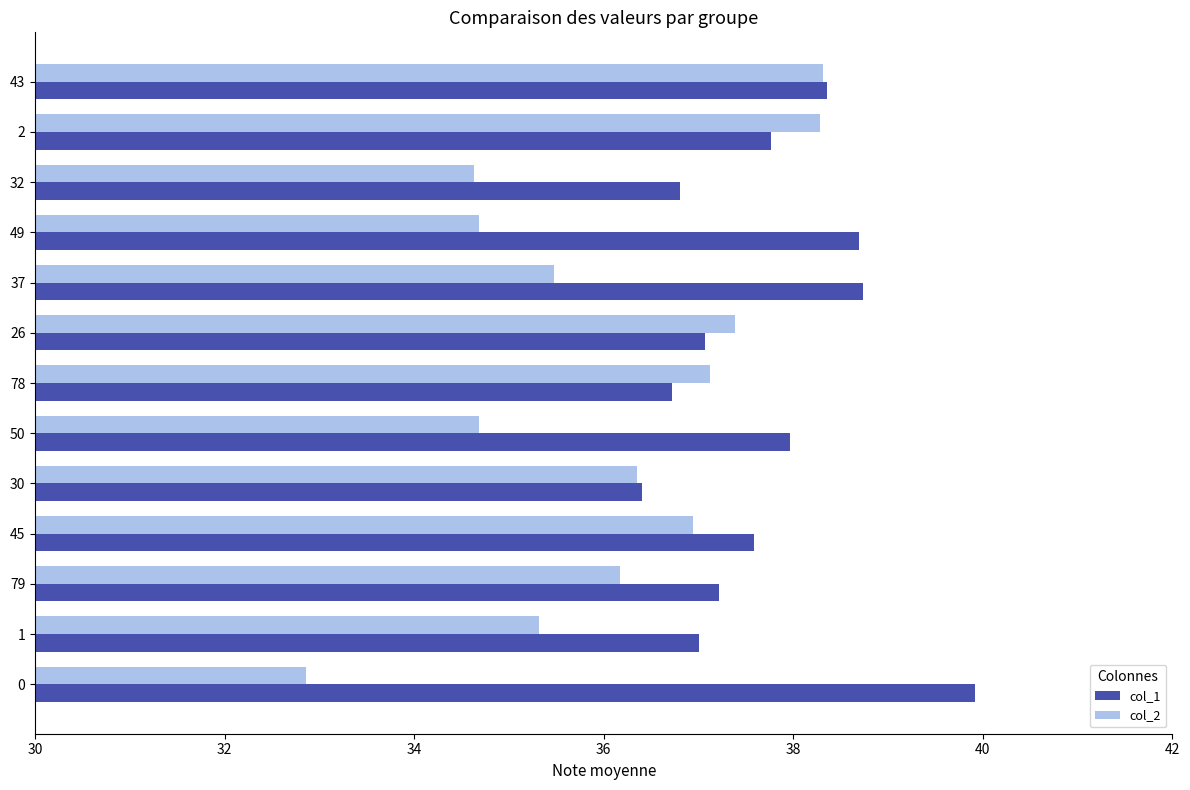

What is the difference between the highest and lowest values at 37?

3.3